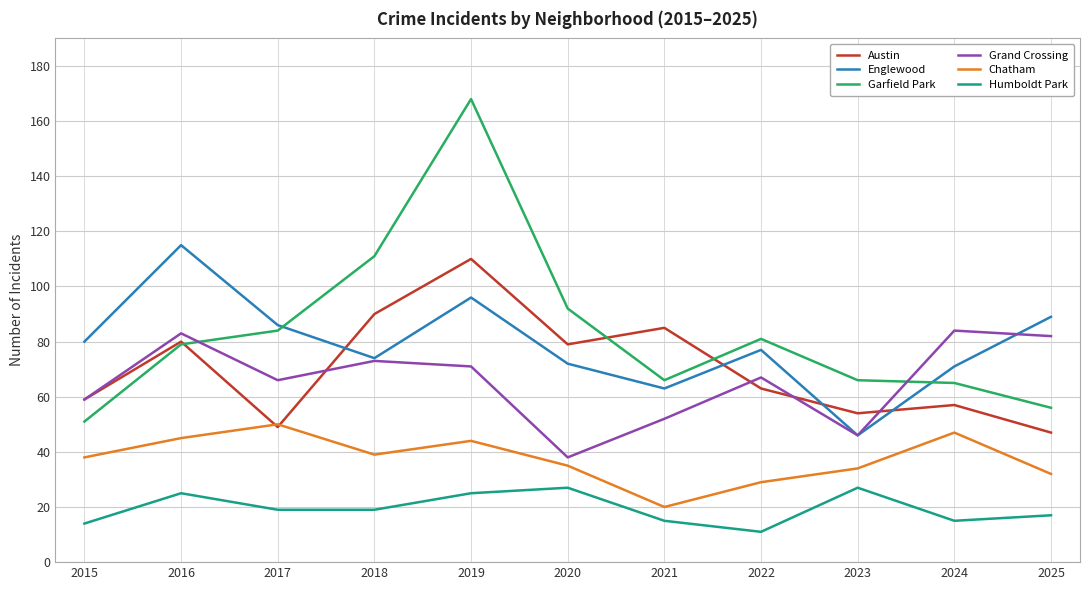

After their last crossing, which series has the higher values: Garfield Park or Grand Crossing?

Grand Crossing